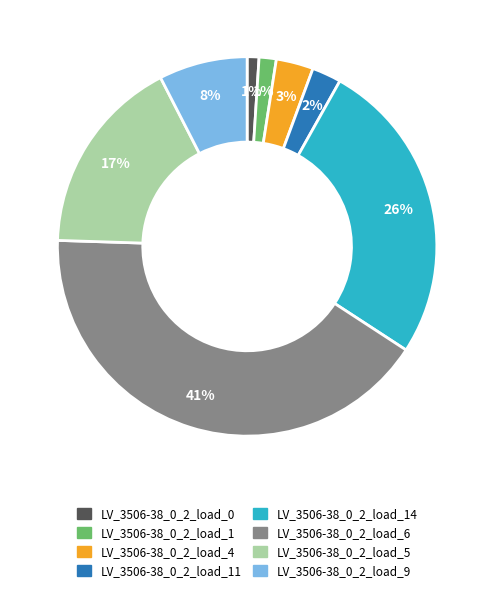

Is it true that LV_3506-38_0_2_load_6 is 41% of the pie?

True